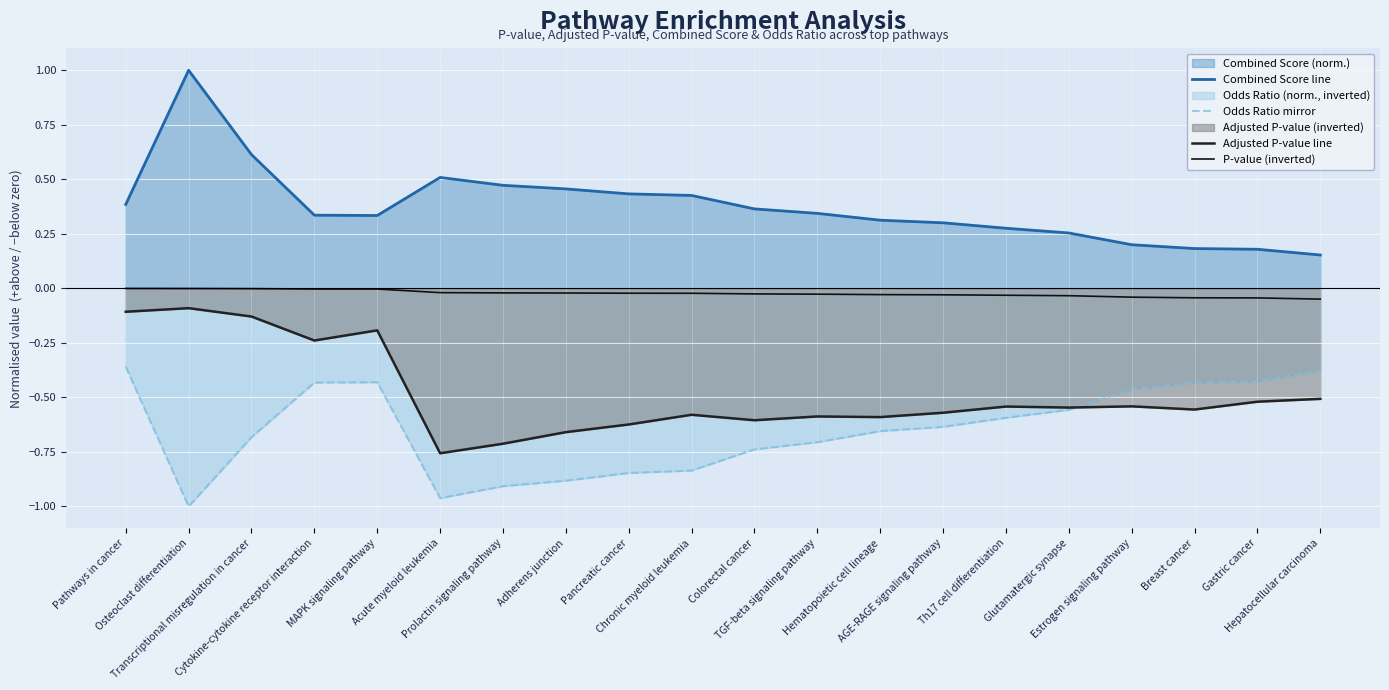

The value of Adjusted P-value line at Glutamatergic synapse is -0.3. True or false?

False